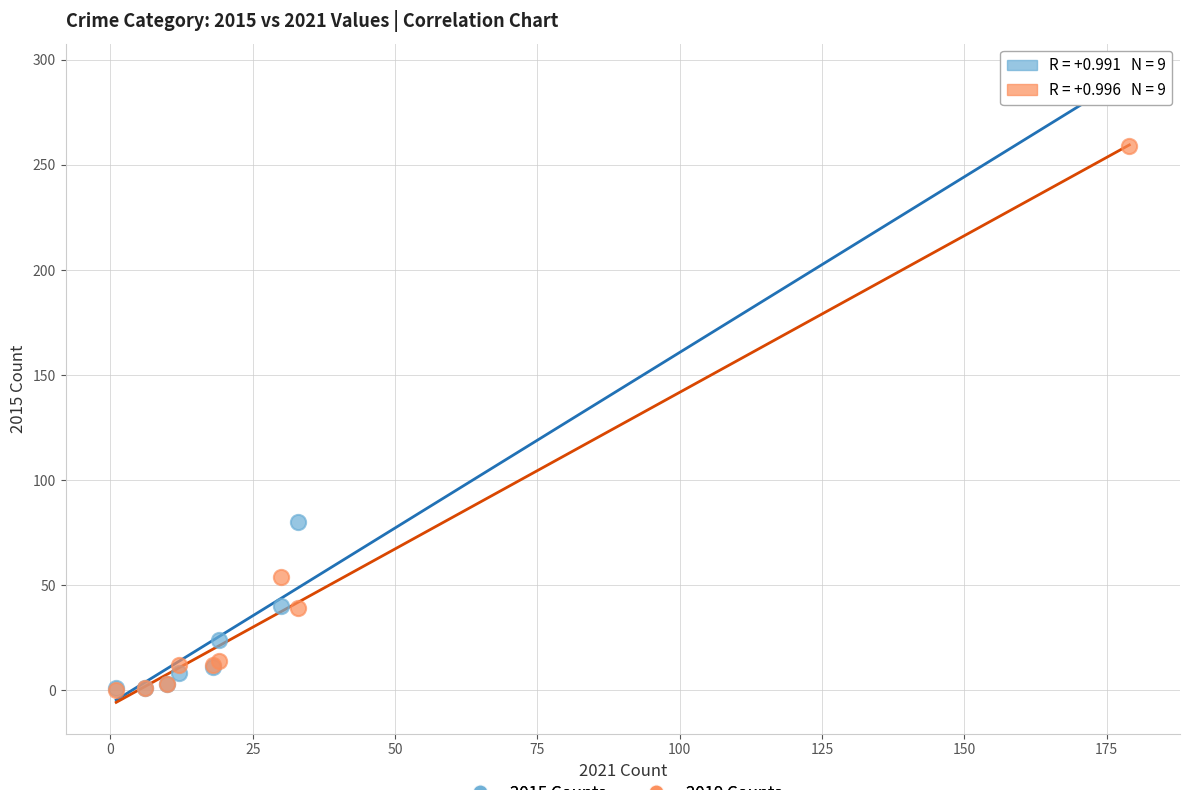

Which series contains the highest Y value?

2015 Counts